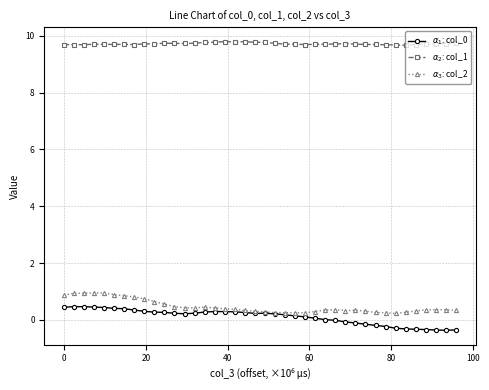

What is the greatest value displayed?

9.8